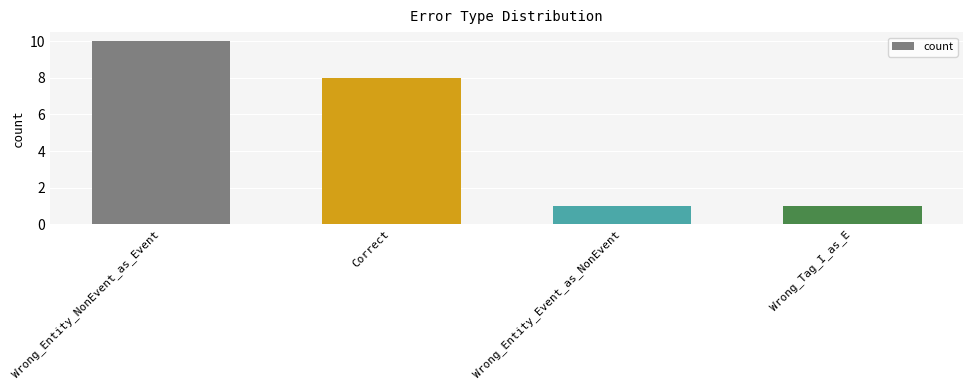

What is the change in value from Wrong_Entity_NonEvent_as_Event to Wrong_Tag_I_as_E?

-9